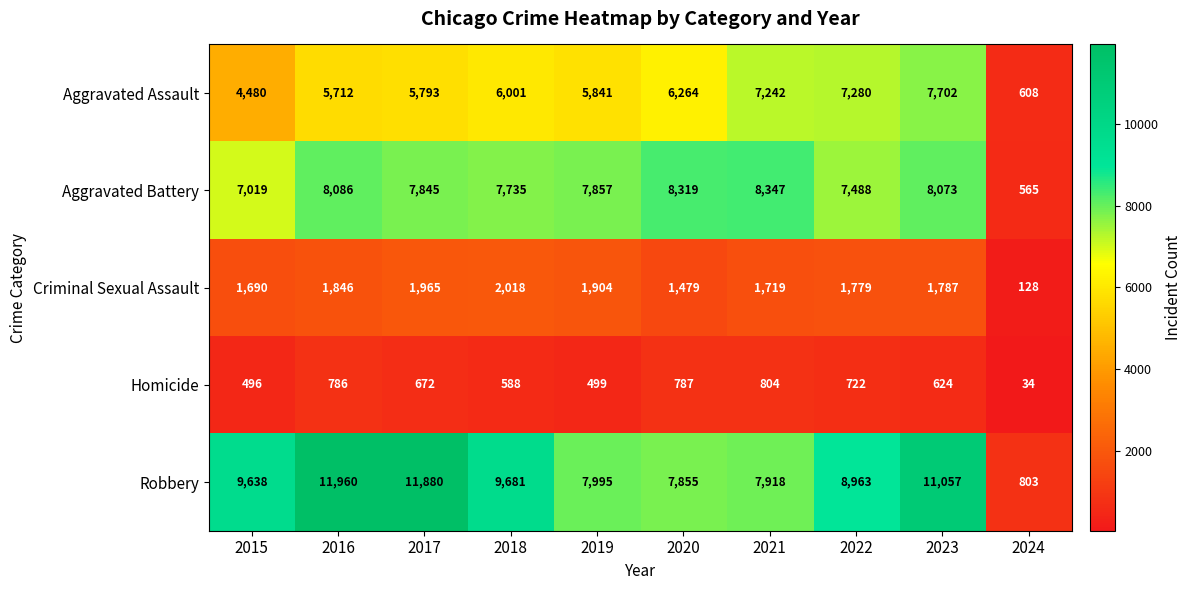

What is the difference between the Homicide values at 2016 and 2021?

18